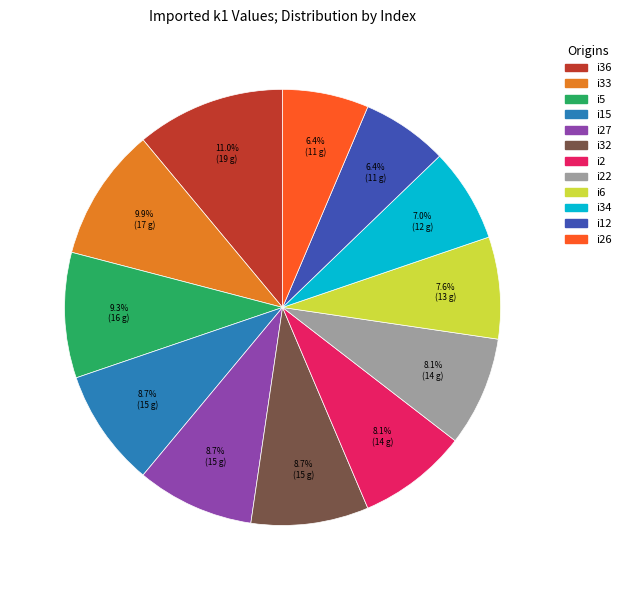

Does any single category account for the majority?

No